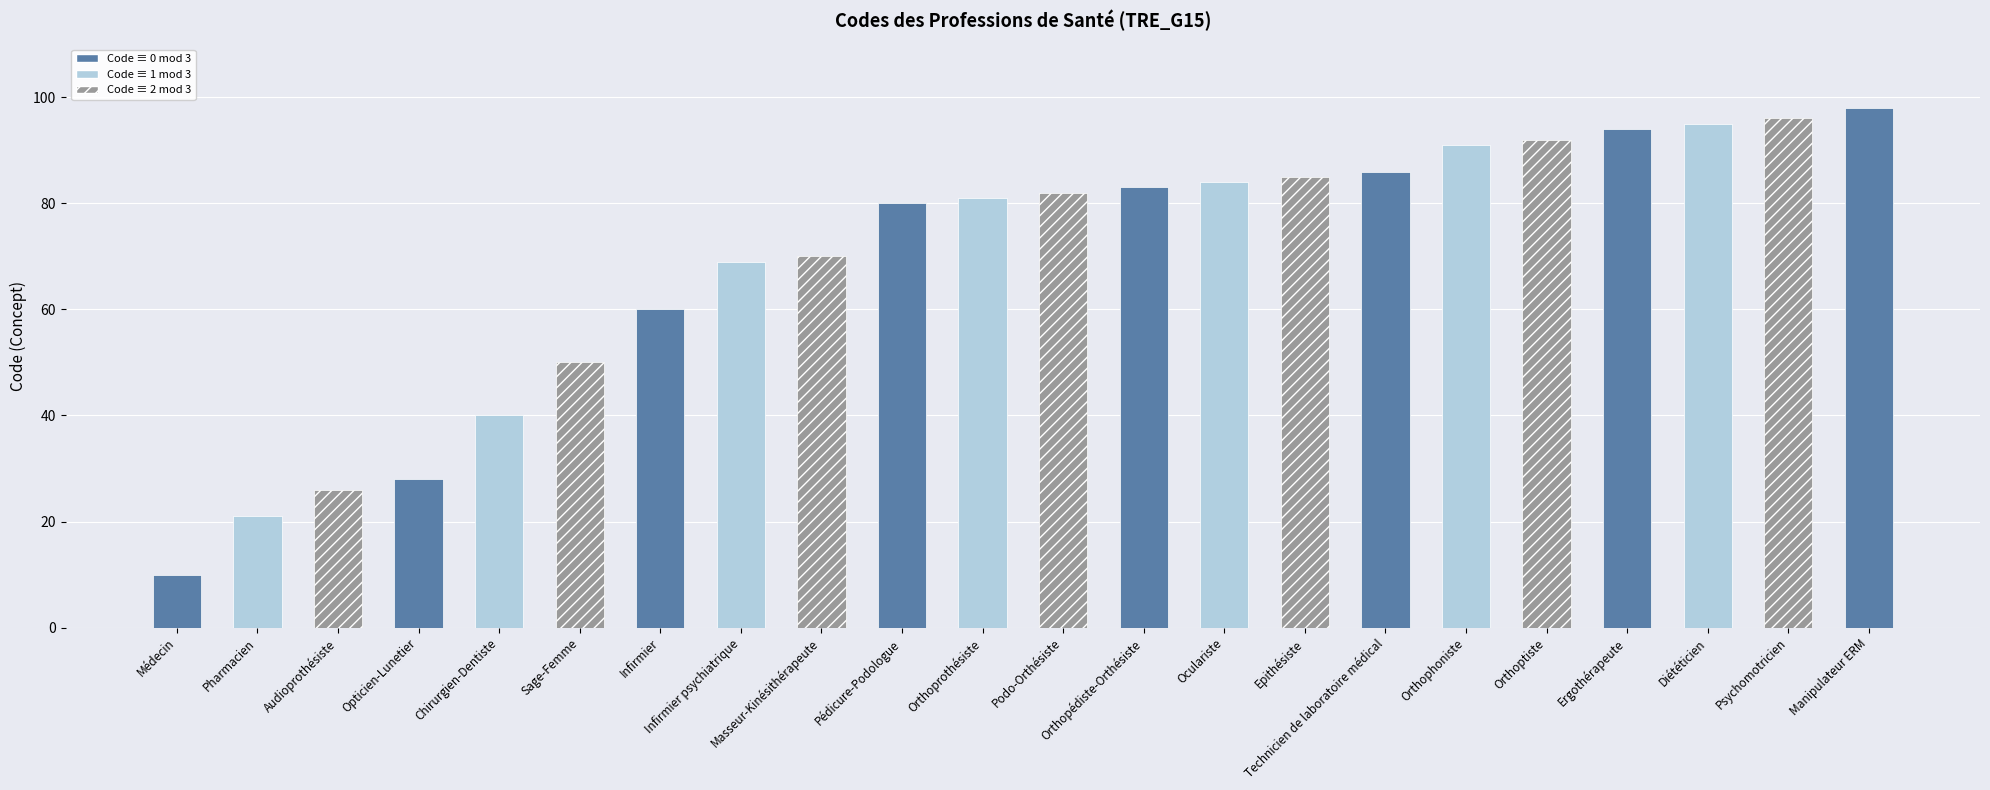

What is the change in value from Orthopédiste-Orthésiste to Psychomotricien?

+13